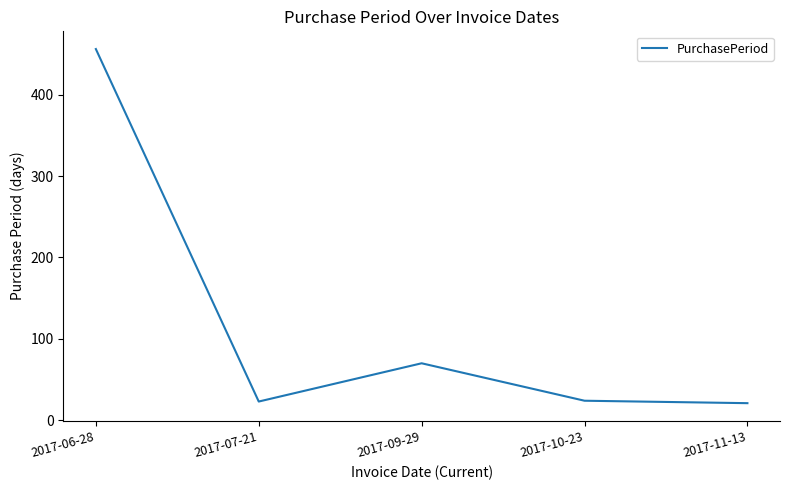

What position from the left is 2017-06-28?

1